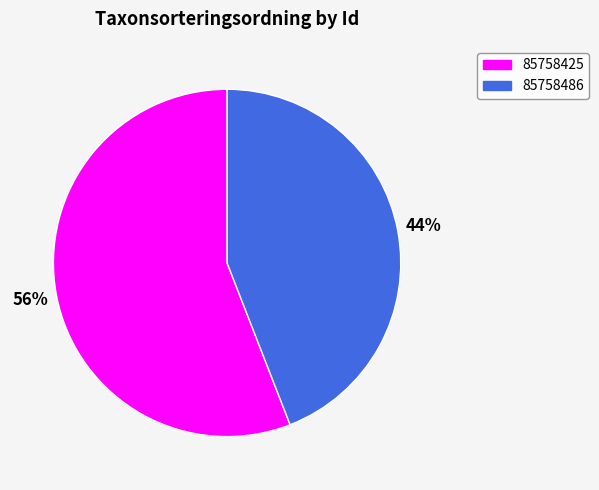

True or false: 85758425 accounts for 56% of the total.

True